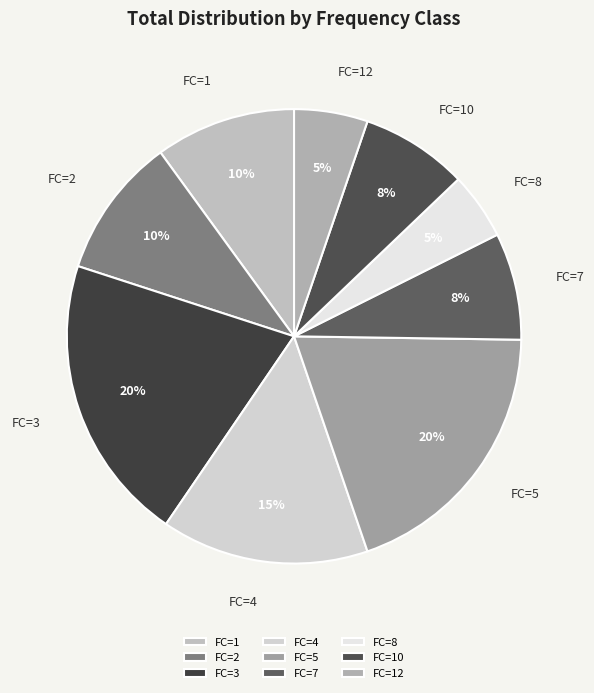

Count the number of slices in the pie.

9